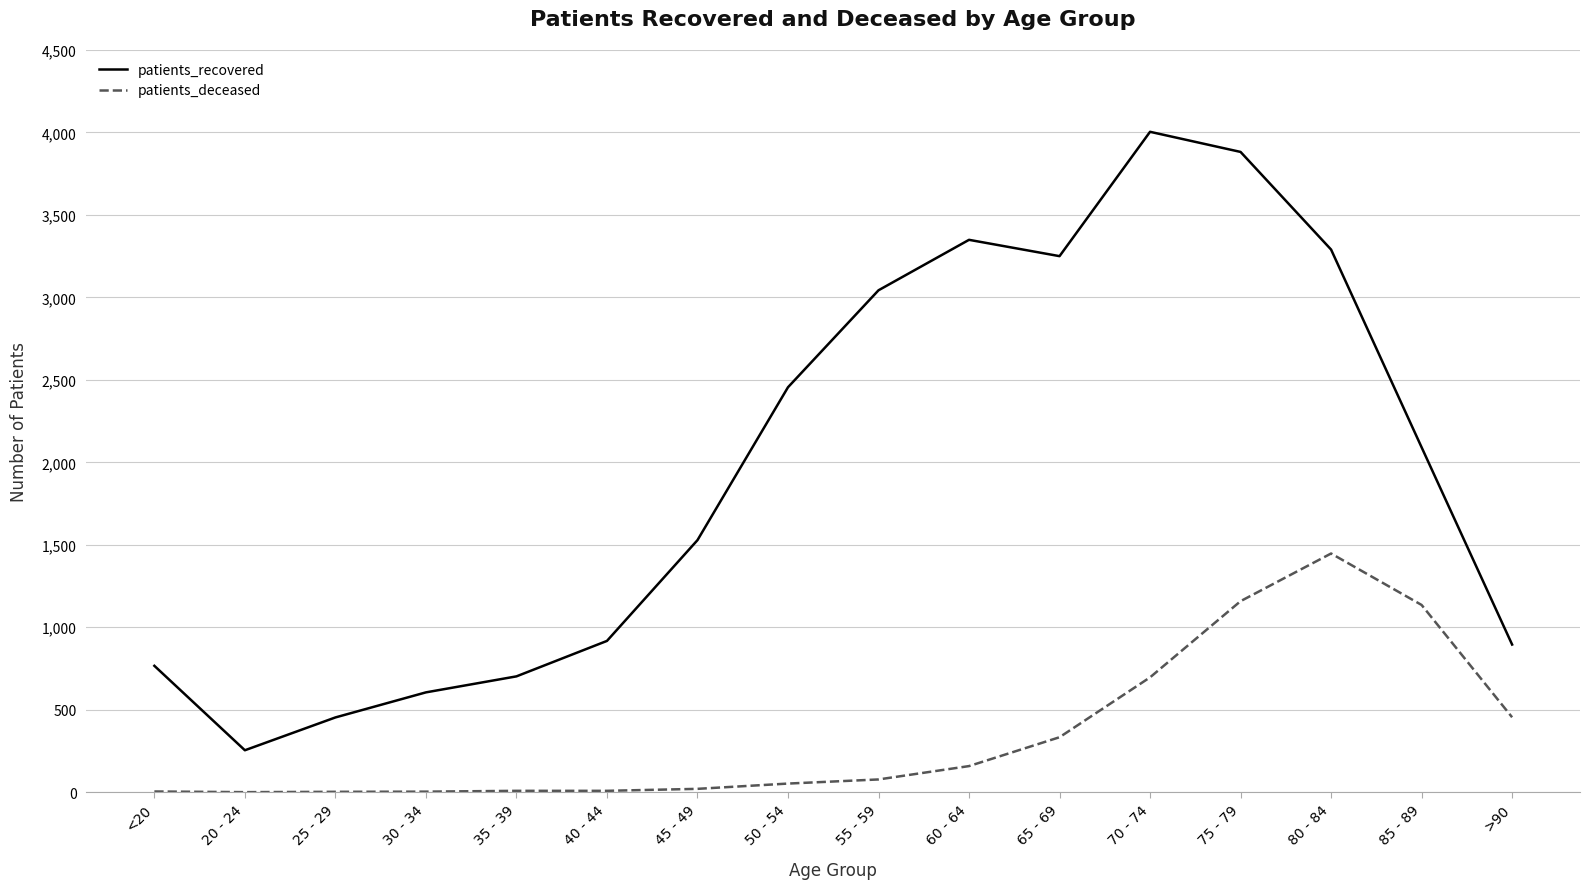

Does the chart display data point markers on the line(s)?

No